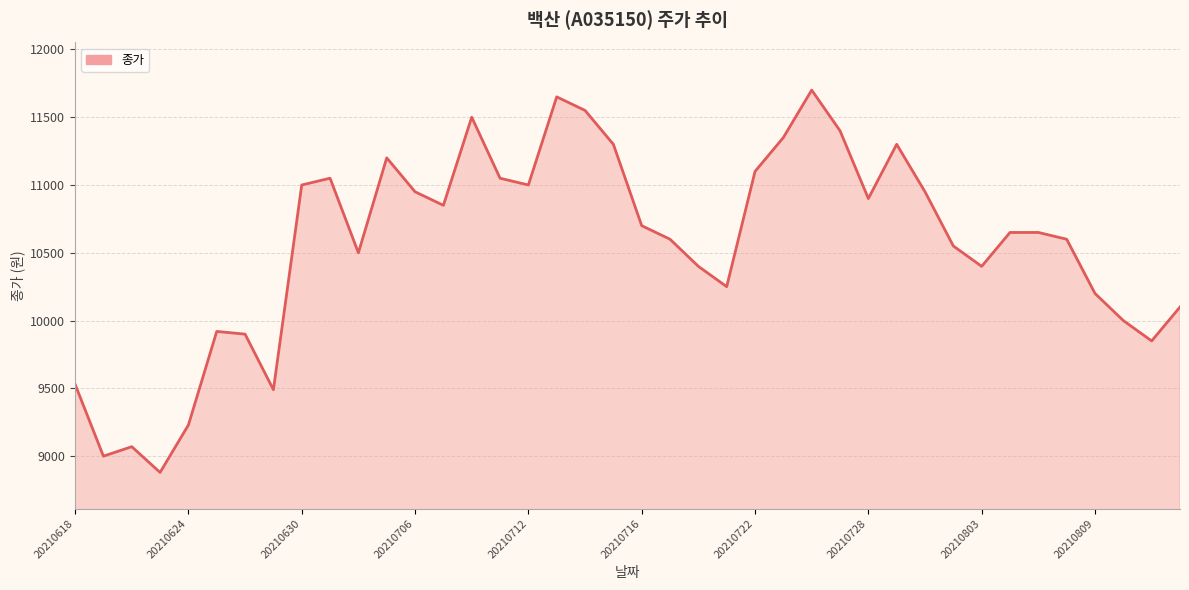

Reading left to right, what are all the values shown in this chart?

9530	9000	9070	8880	9230	9920	9900	9490	11000	11050	10500	11200	10950	10850	11500	11050	11000	11650	11550	11300	10700	10600	10400	10250	11100	11350	11700	11400	10900	11300	10950	10550	10400	10650	10650	10600	10200	10000	9850	10100